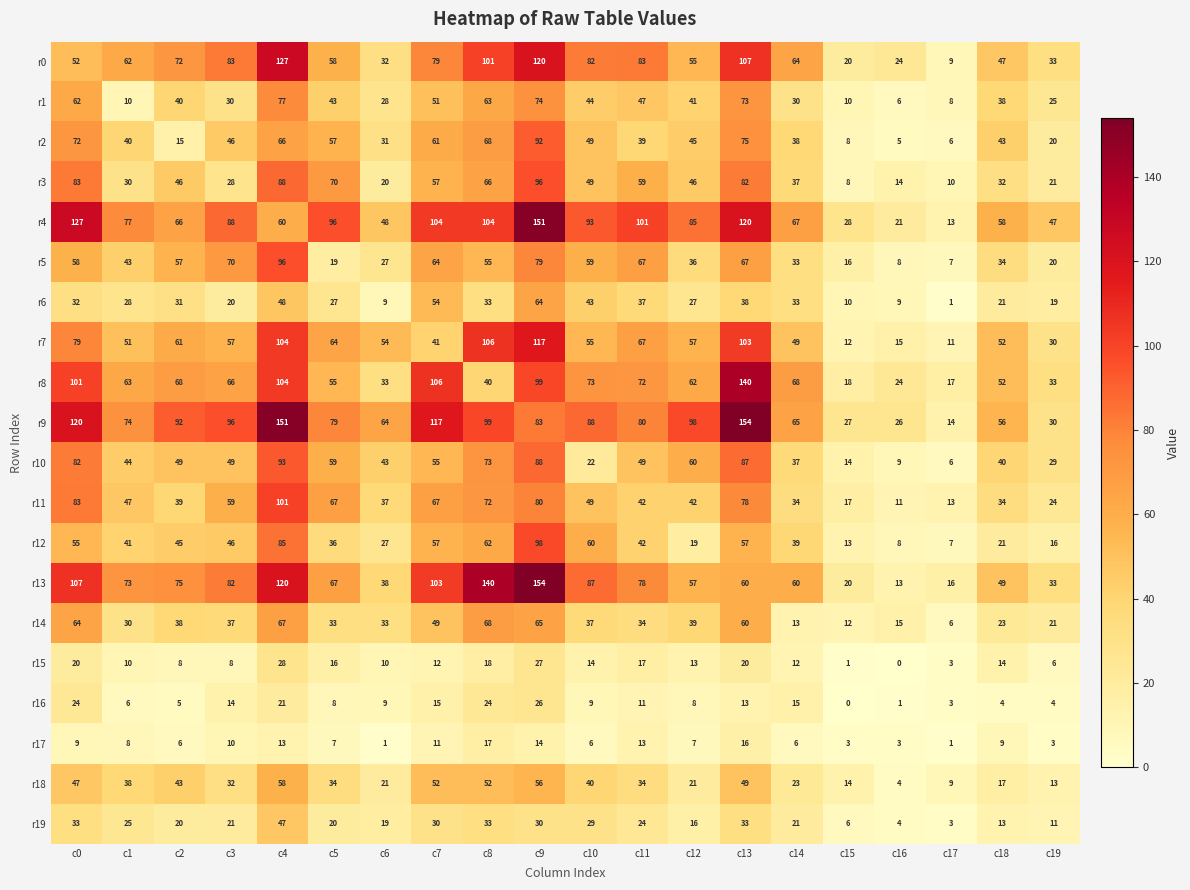

What is the minimum value for r10?

6